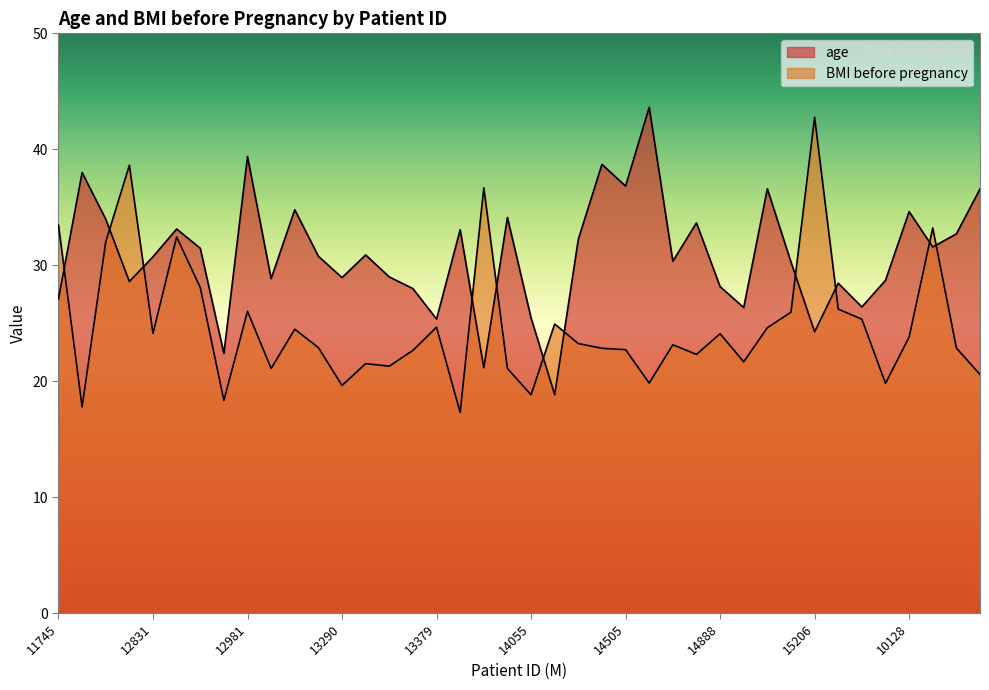

What is the label of the 7th point from the left?

12808